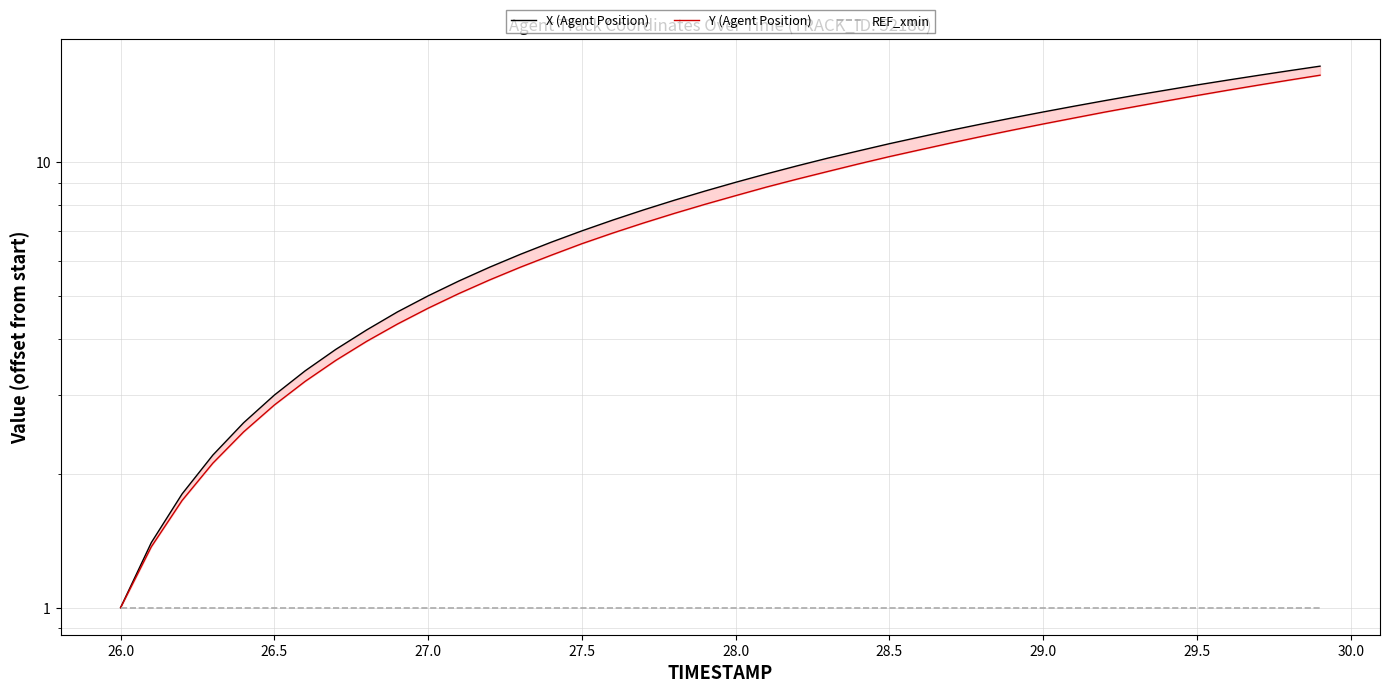

The value of X (Agent Position) at 21 is 4.7. True or false?

False